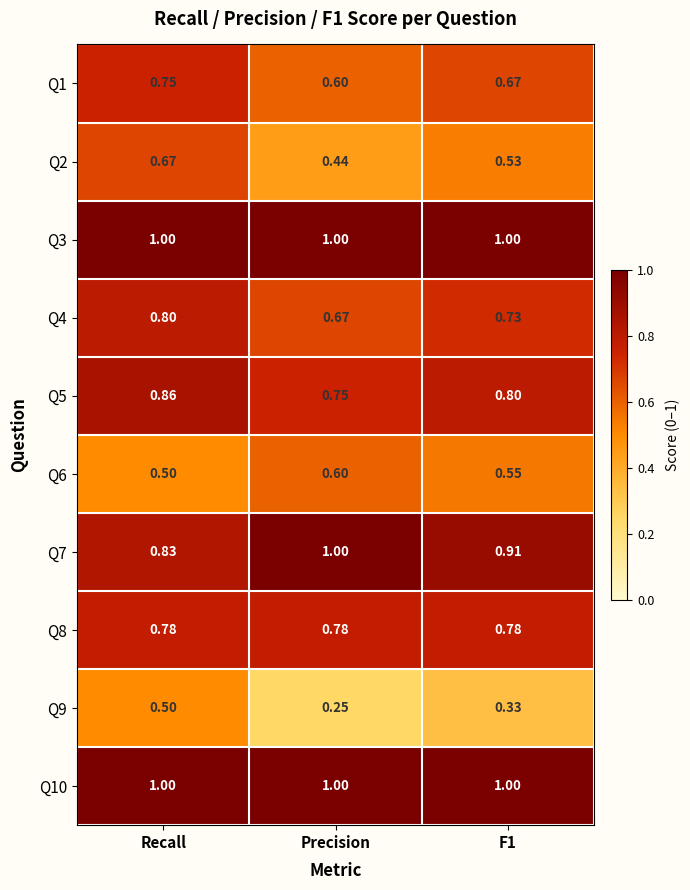

Is the value of Q2 at Precision greater than the value of Q3 at Recall?

No